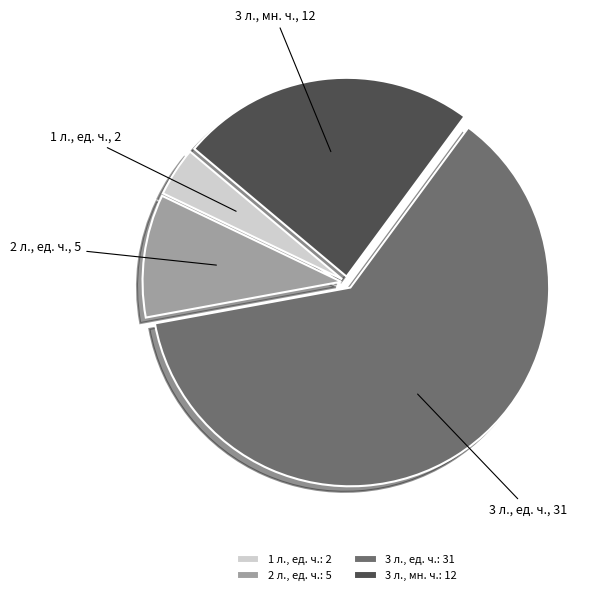

Between 3 л., мн. ч. and 2 л., ед. ч., which is larger?

3 л., мн. ч.